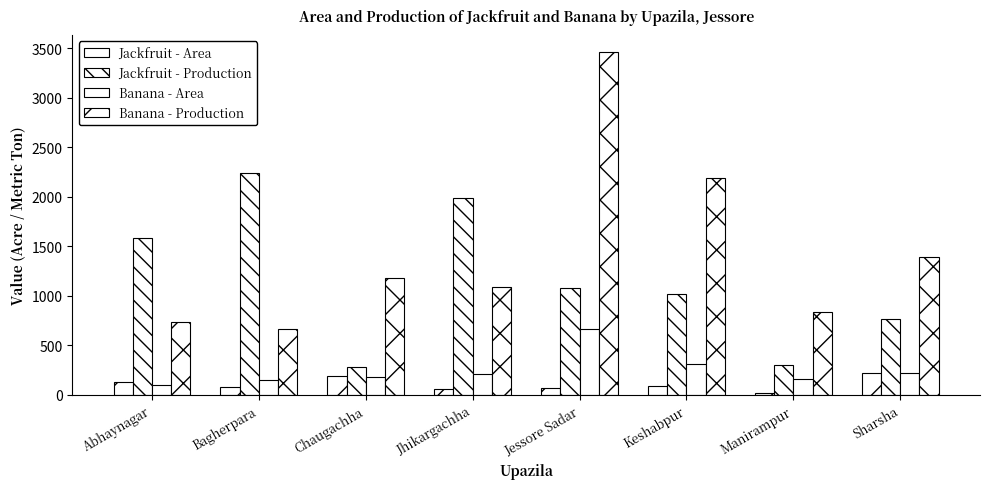

The Jackfruit - Area series shows 36 at Jessore Sadar. True or false?

False